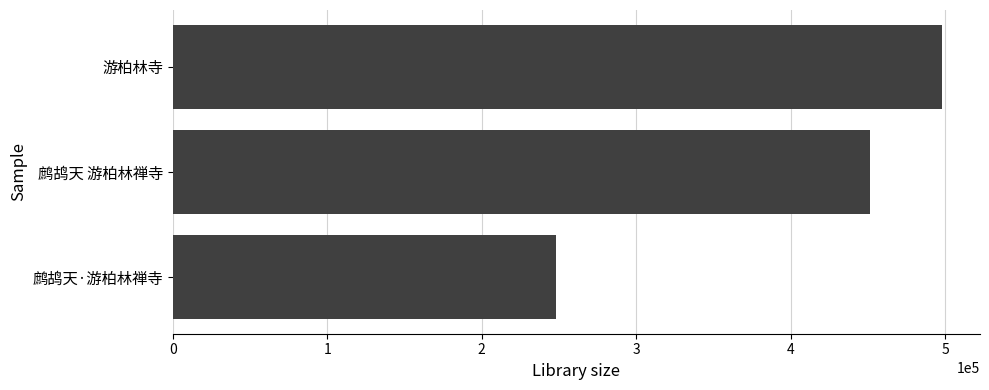

Reading bottom to top, list all the values displayed in this chart.

鹧鸪天·游柏林禅寺=247961	鹧鸪天 游柏林禅寺=451686	游柏林寺=497701